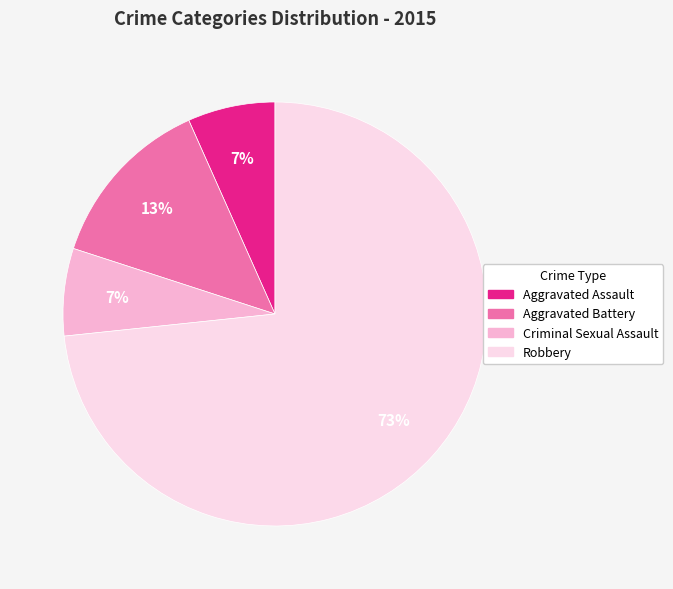

Which category has the biggest portion of the pie?

Robbery